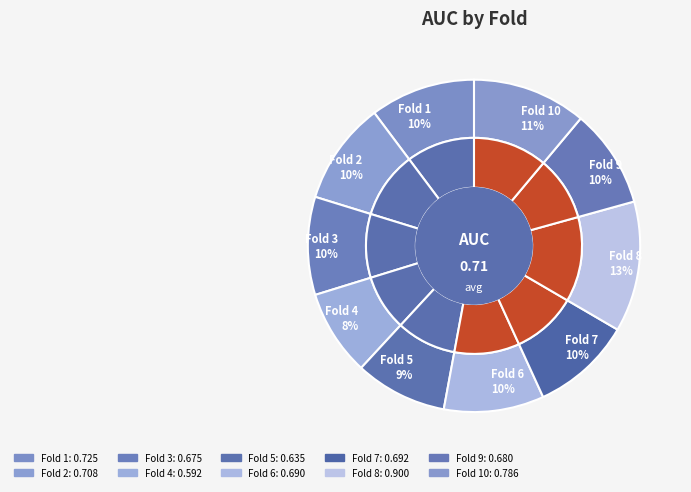

What is the change in value from Fold 9 to Fold 10?

+0.1